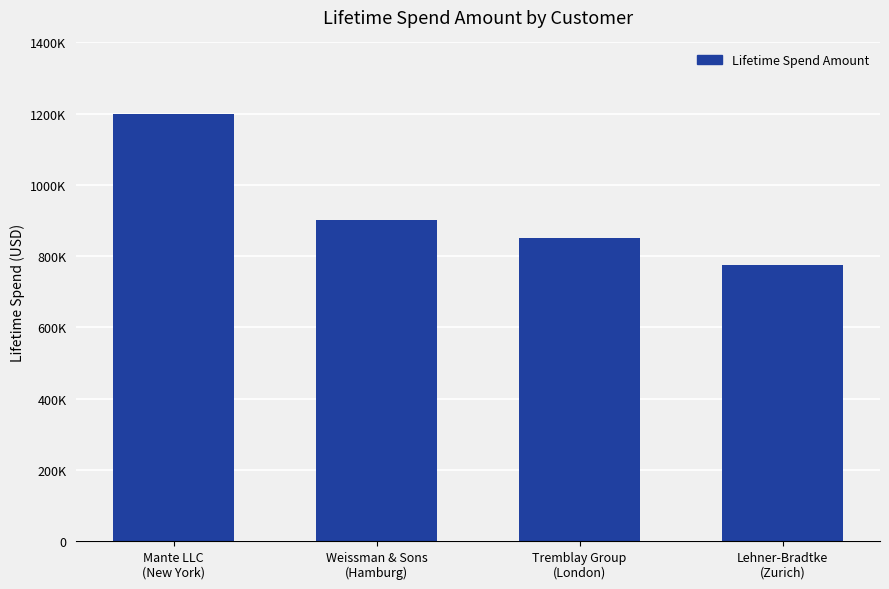

List the labels in order of value, largest first.

Mante LLC
(New York), Weissman & Sons
(Hamburg), Tremblay Group
(London), Lehner-Bradtke
(Zurich)